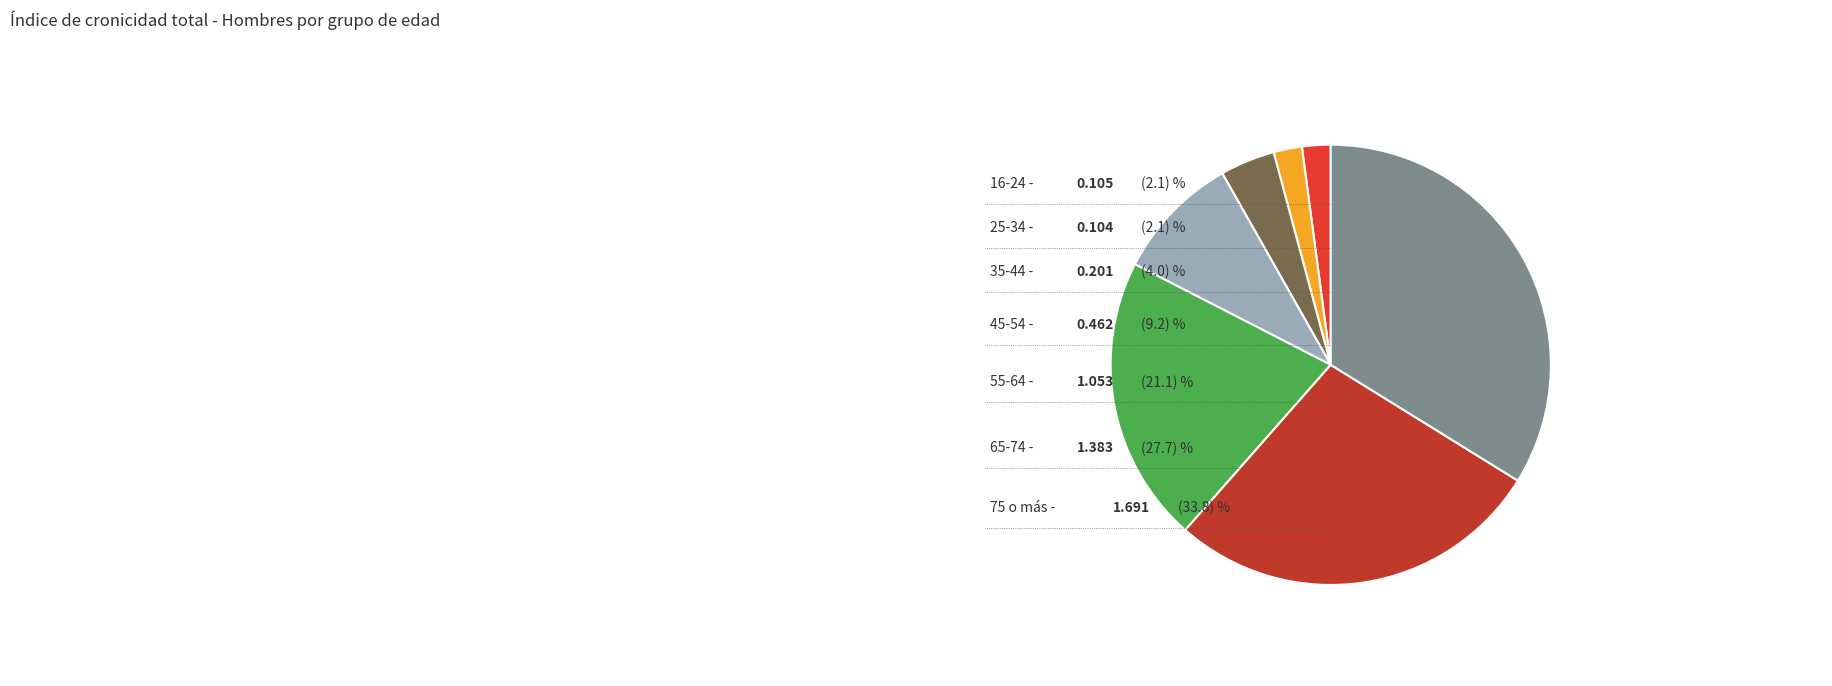

Combined, do 45-54 and 65-74 account for over 50%?

No